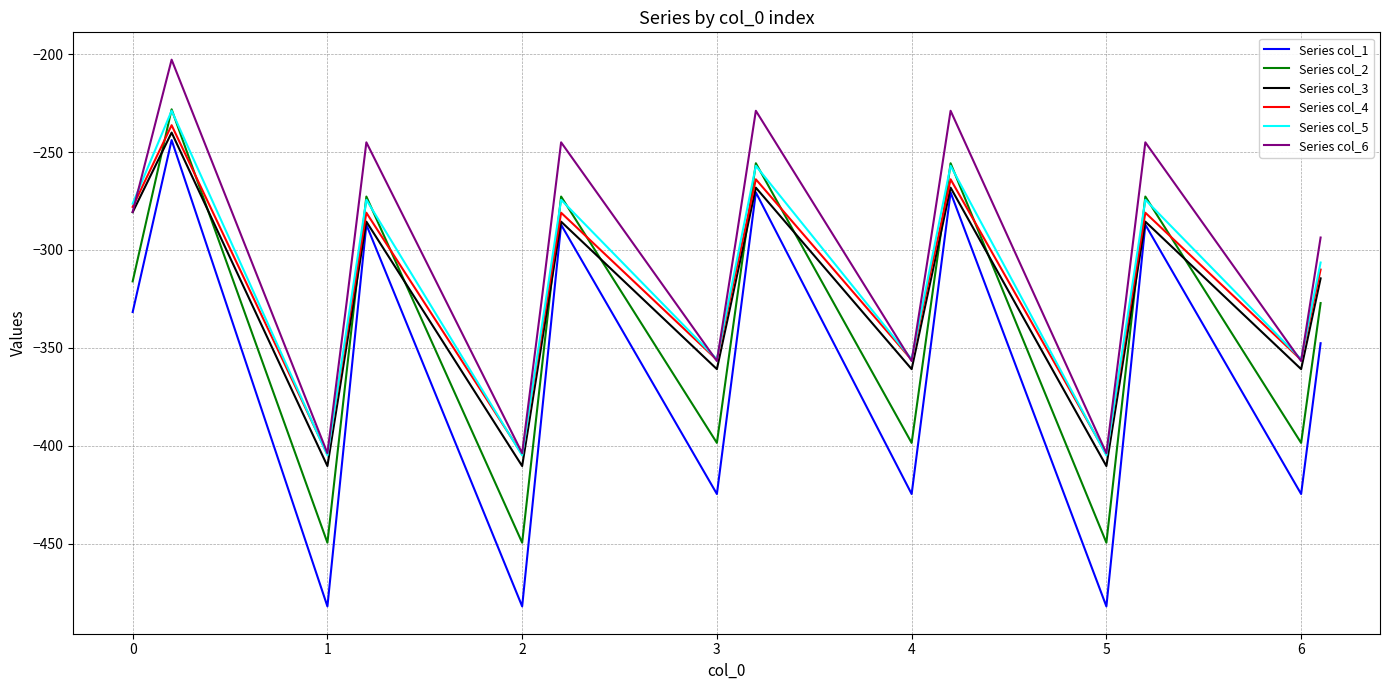

Which series has the widest spread of values?

Series col_1